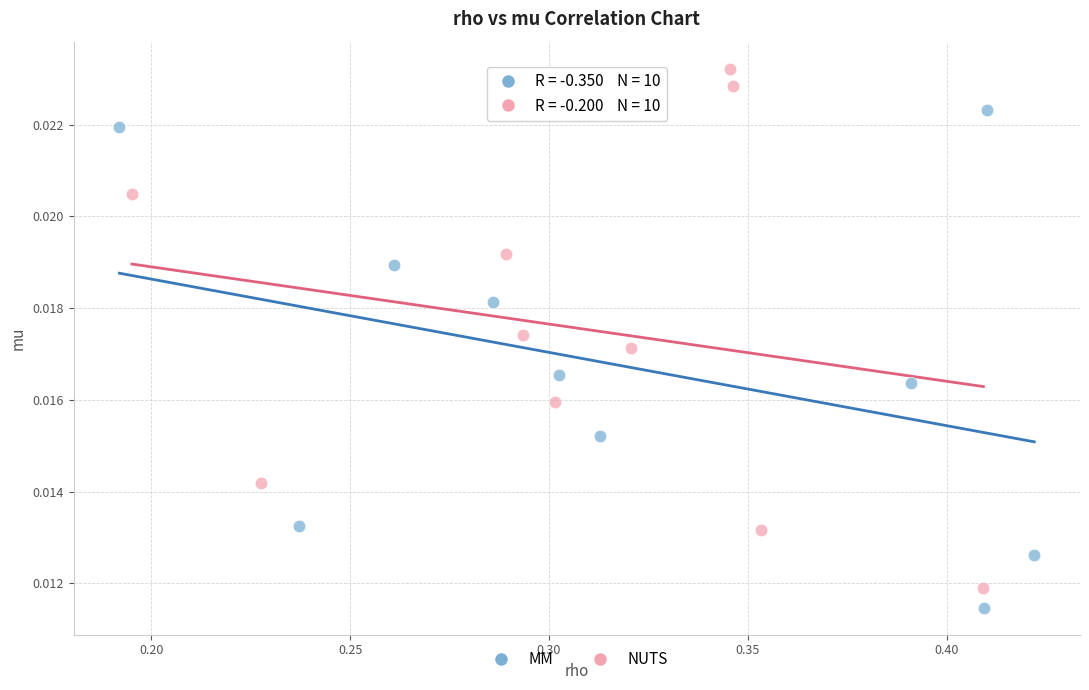

Which series contains the highest Y value?

NUTS